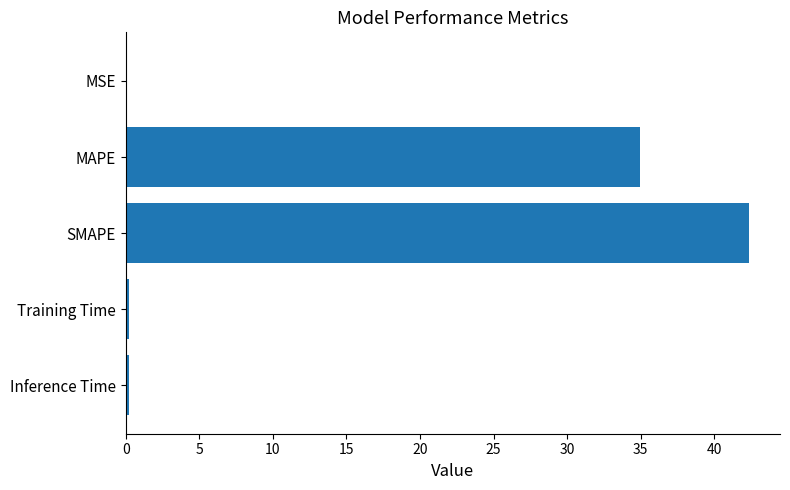

Approximately how many times larger is the value at SMAPE compared to MAPE?

1.2